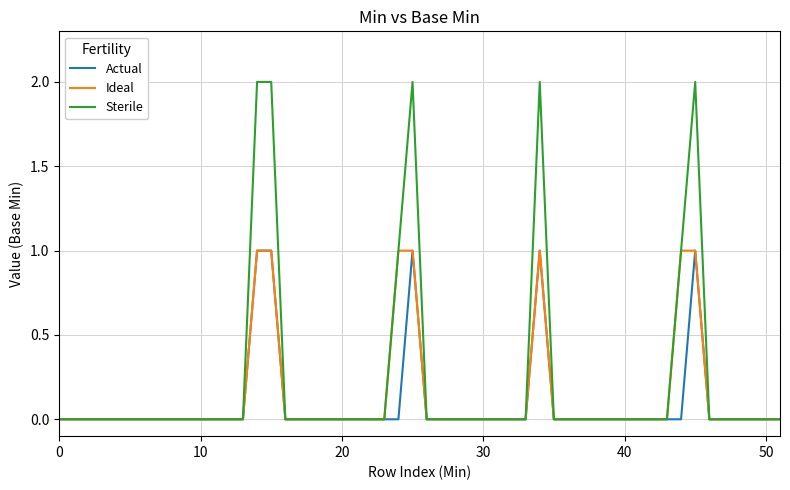

Which series has the largest range (max minus min)?

Sterile